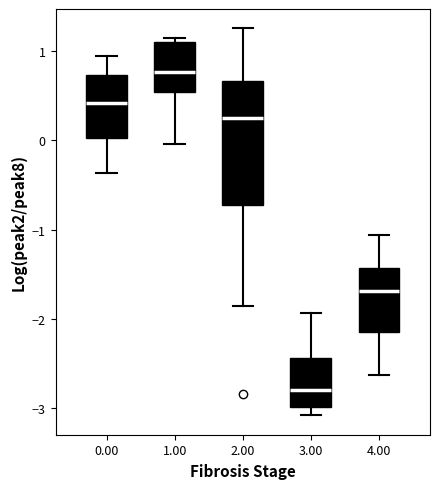

Where is the lower edge of the box at x = 3.00 on the y-axis? The values are not printed on the chart, so give them approximately, as read against the axis.

-3.0